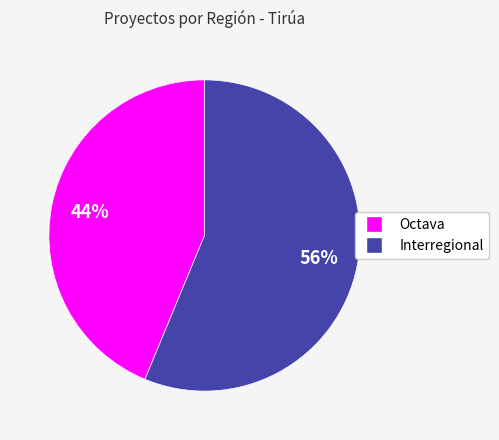

To the nearest percent, what percentage of the pie is Octava?

44%